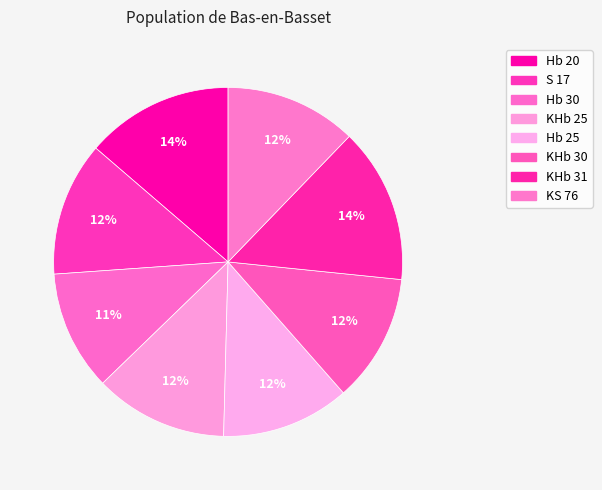

Does any single category account for the majority?

No